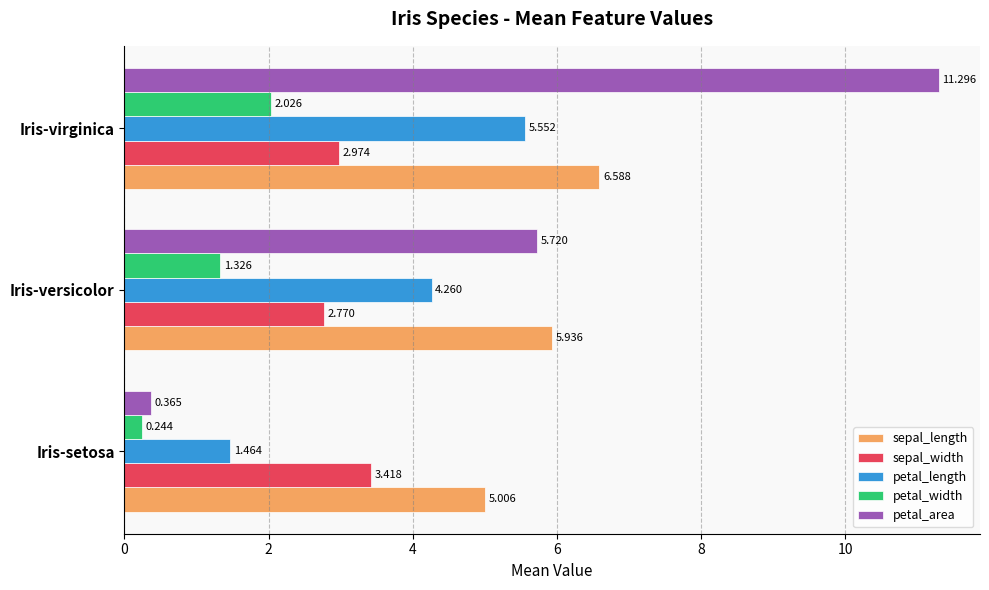

At which label is petal_area closest to 5?

Iris-versicolor